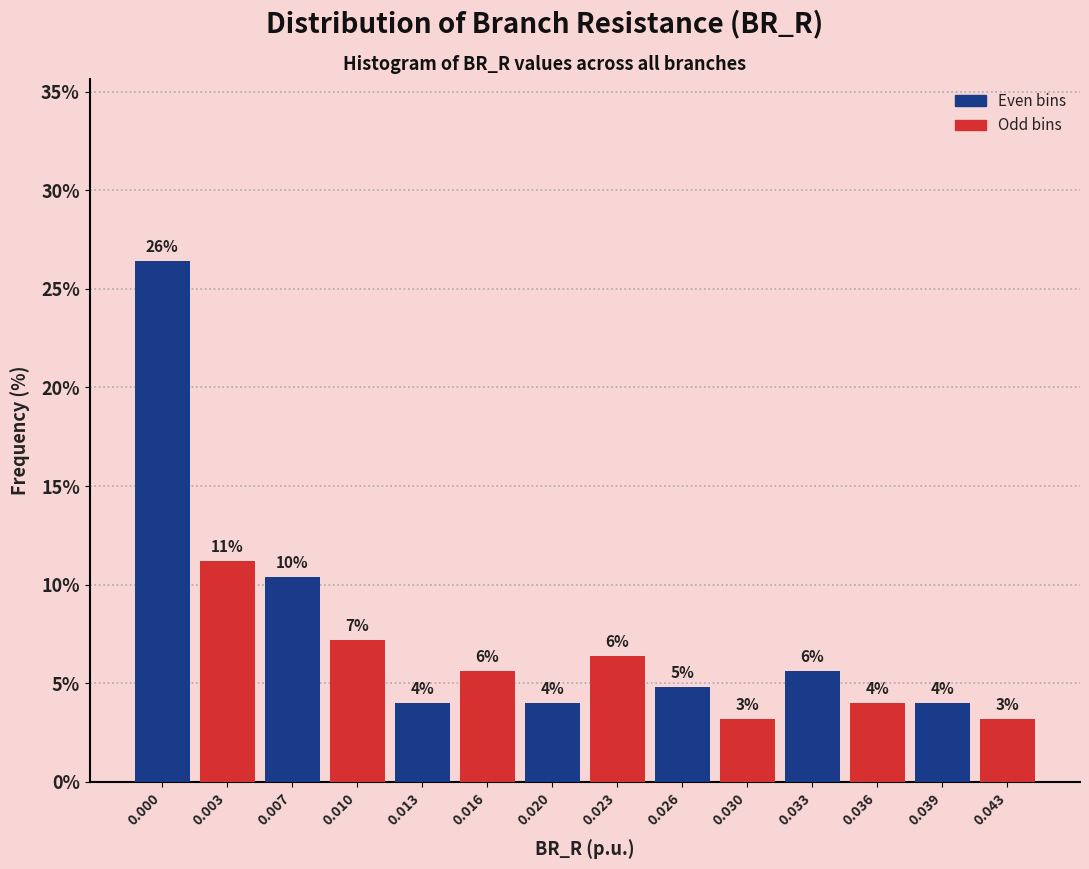

Does the chart contain any negative values?

No